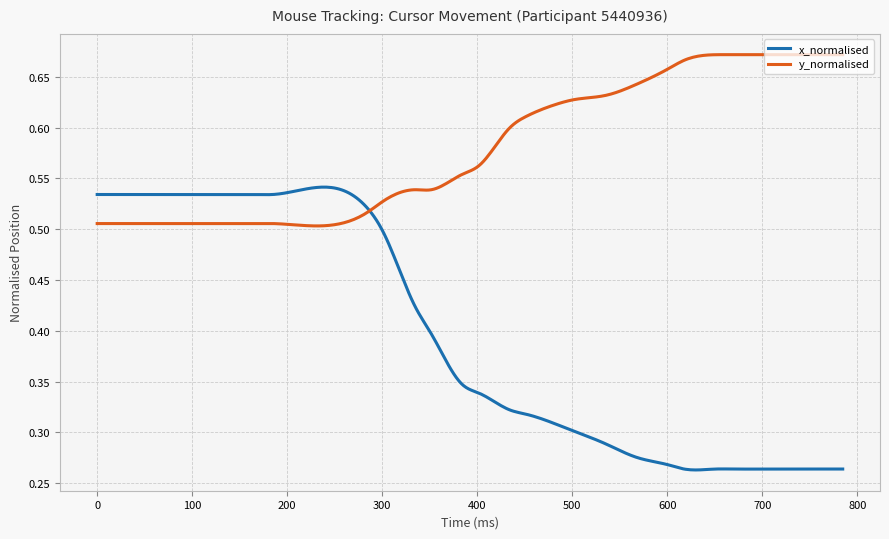

List the series in order of their overall mean, lowest first.

x_normalised, y_normalised